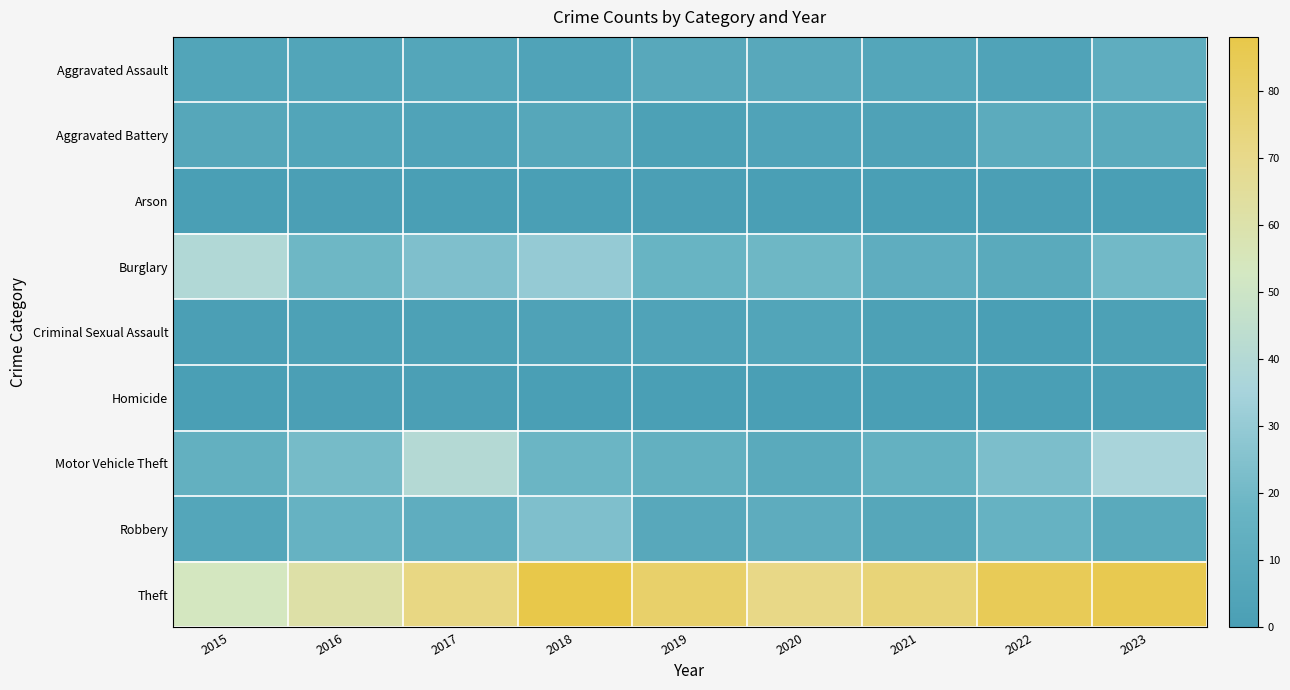

Rank the series at 2022 from highest to lowest value.

Theft, Motor Vehicle Theft, Robbery, Aggravated Battery, Burglary, Aggravated Assault, Arson, Criminal Sexual Assault, Homicide